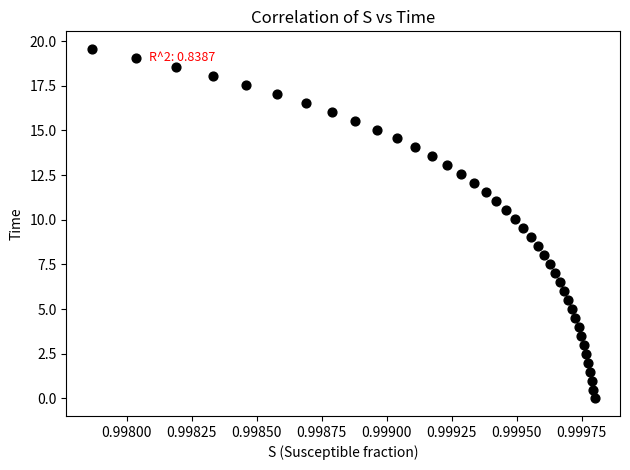

What is the range of Y values (max minus min)?

19.6